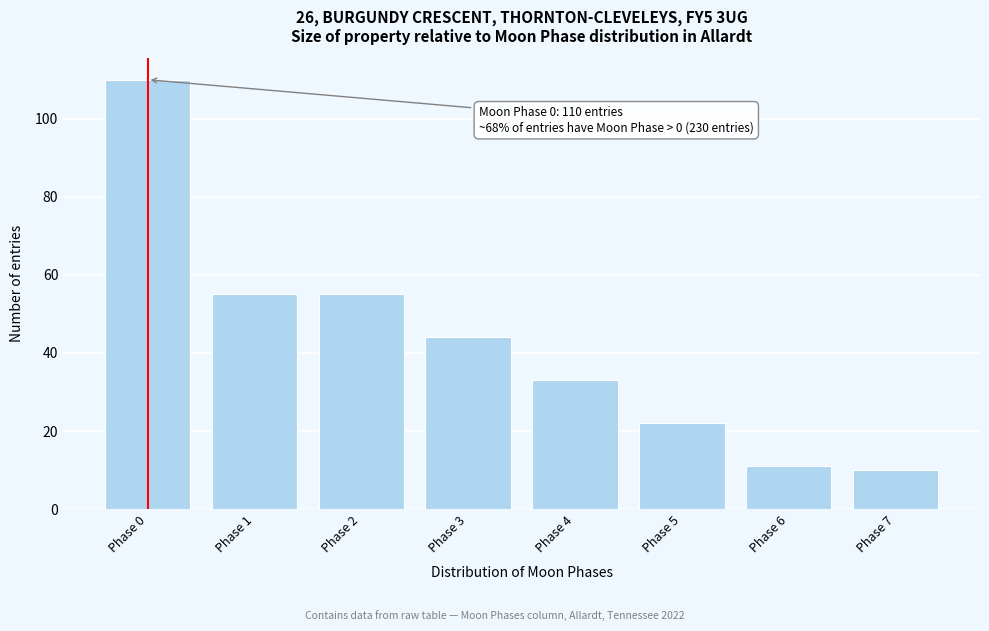

Reading left to right, list all the values displayed in this chart.

110	55	55	44	33	22	11	10